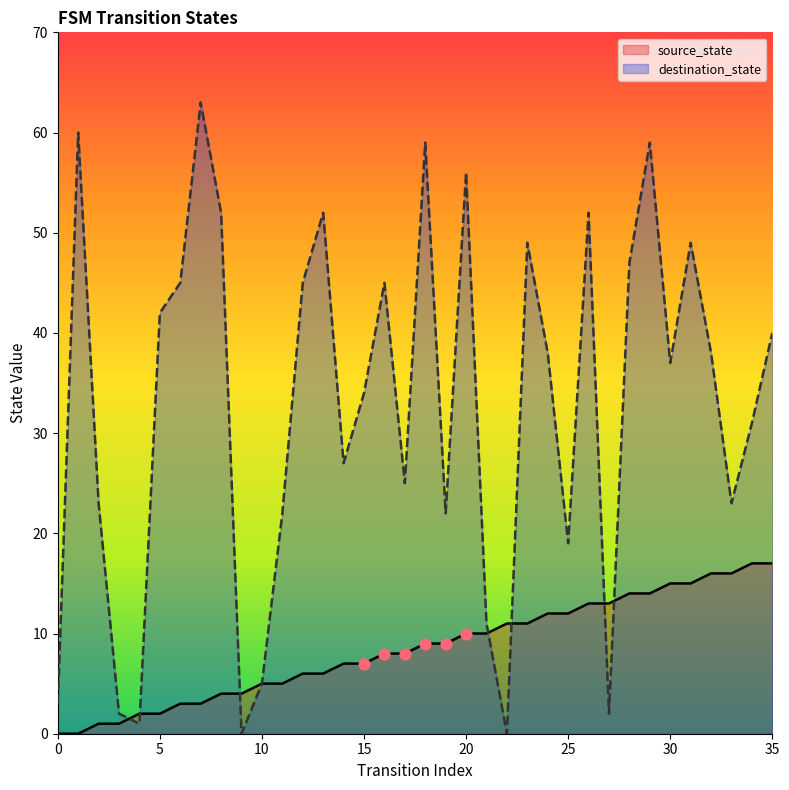

Which series contains the lowest Y value?

source_state